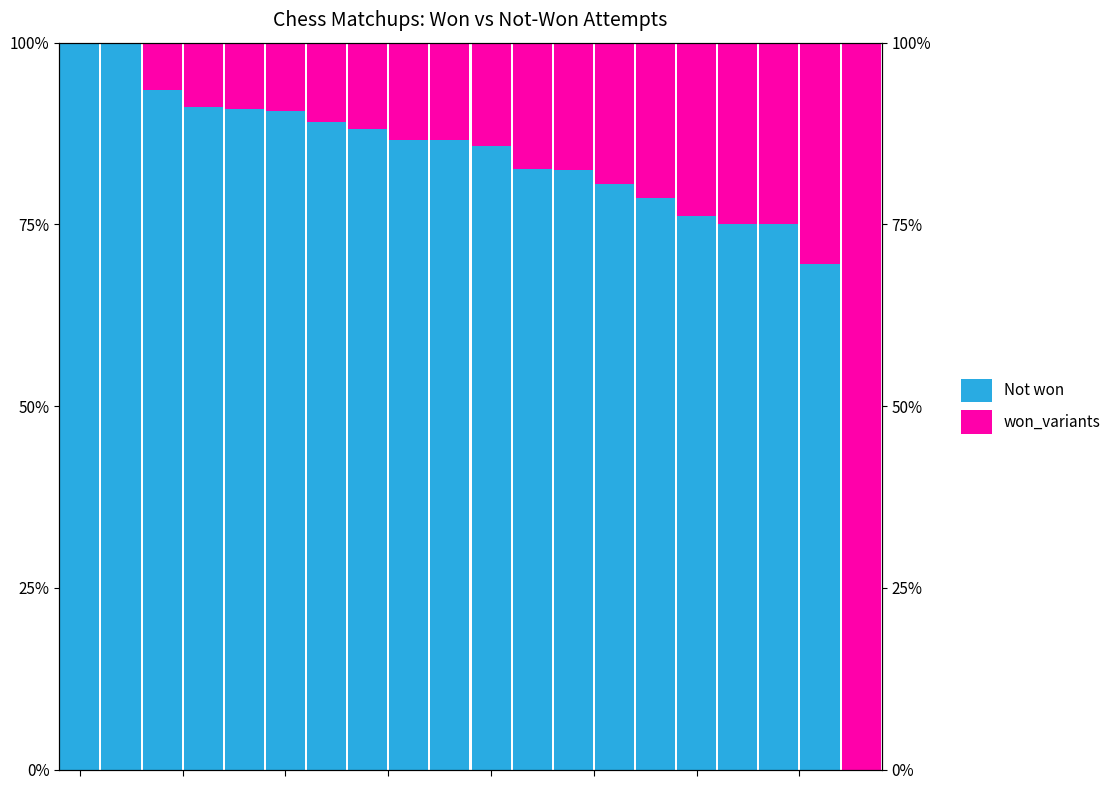

What is the value of the won_variants bar at the 12th from the left?

0.2